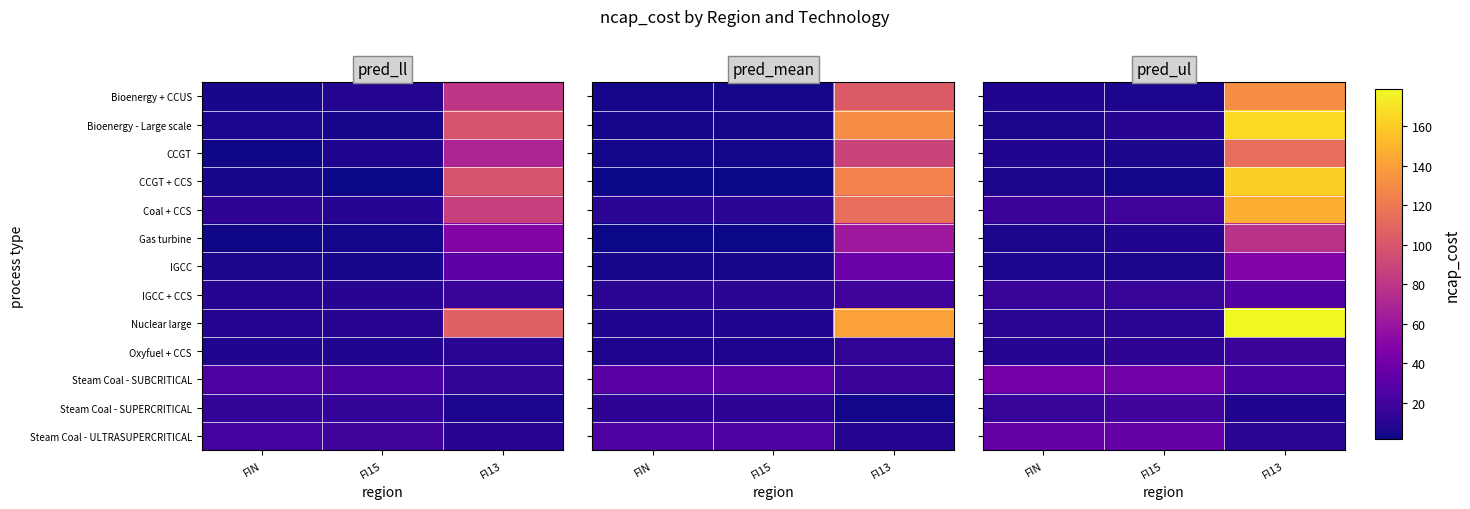

Which has a higher value, FI15 or FI13?

FI13